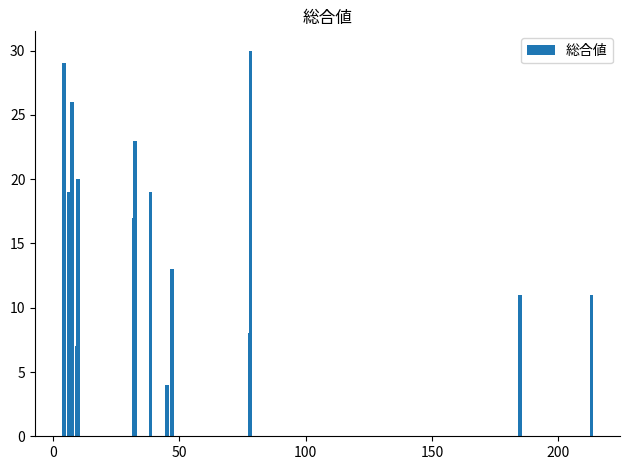

What is the greatest value displayed?

30